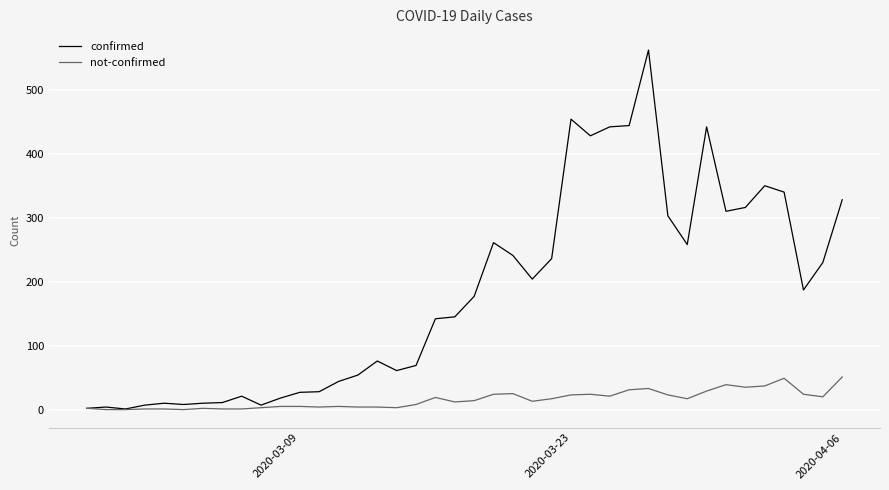

Which series has the widest spread of values?

confirmed